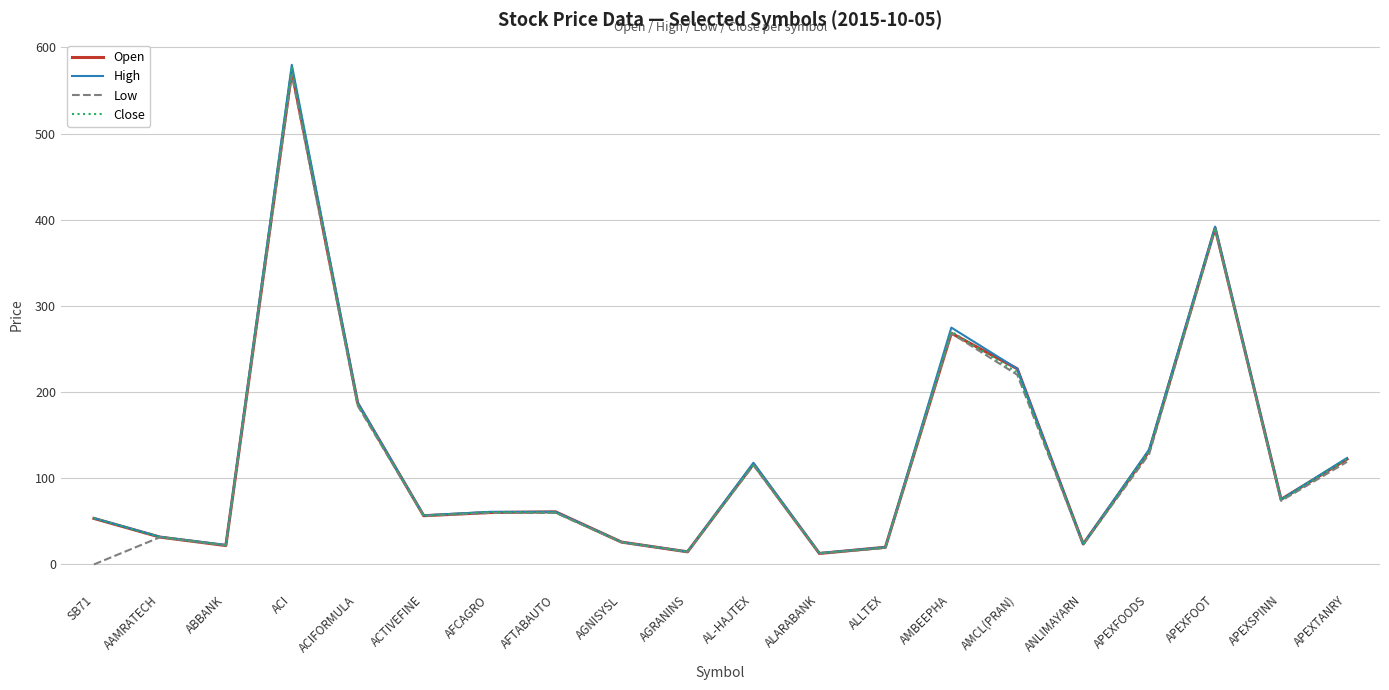

The High series shows 227.0 at AMCL(PRAN). True or false?

True